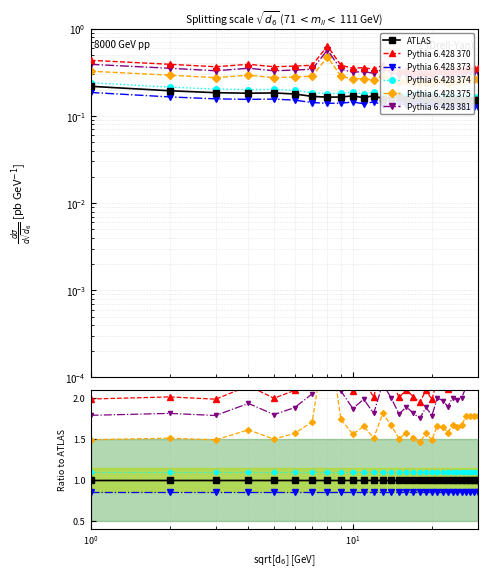

Does the chart display data point markers on the line(s)?

Yes